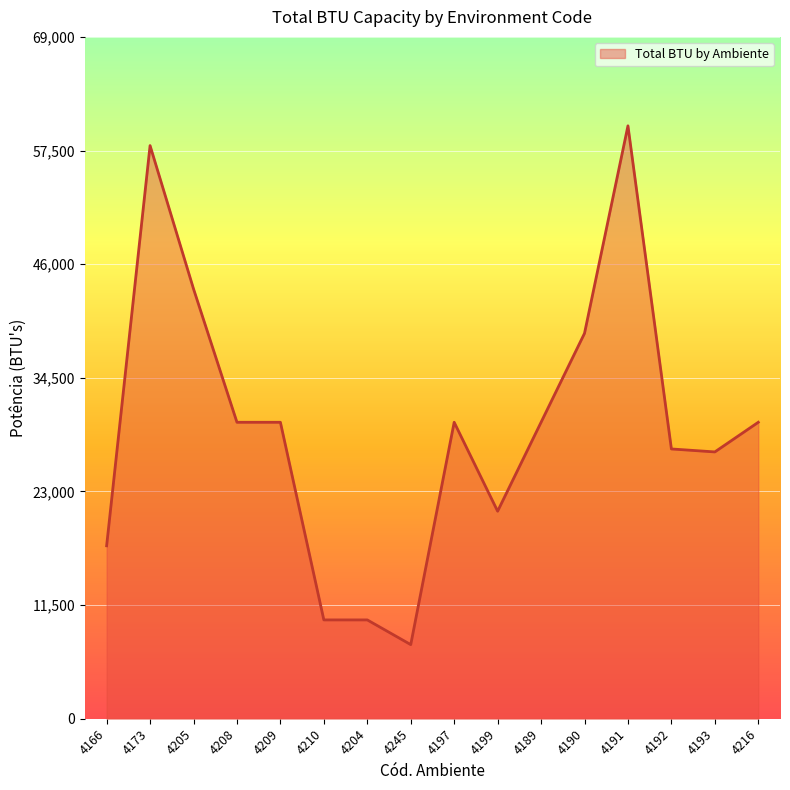

Between 4197 and 4192, which is larger?

4197